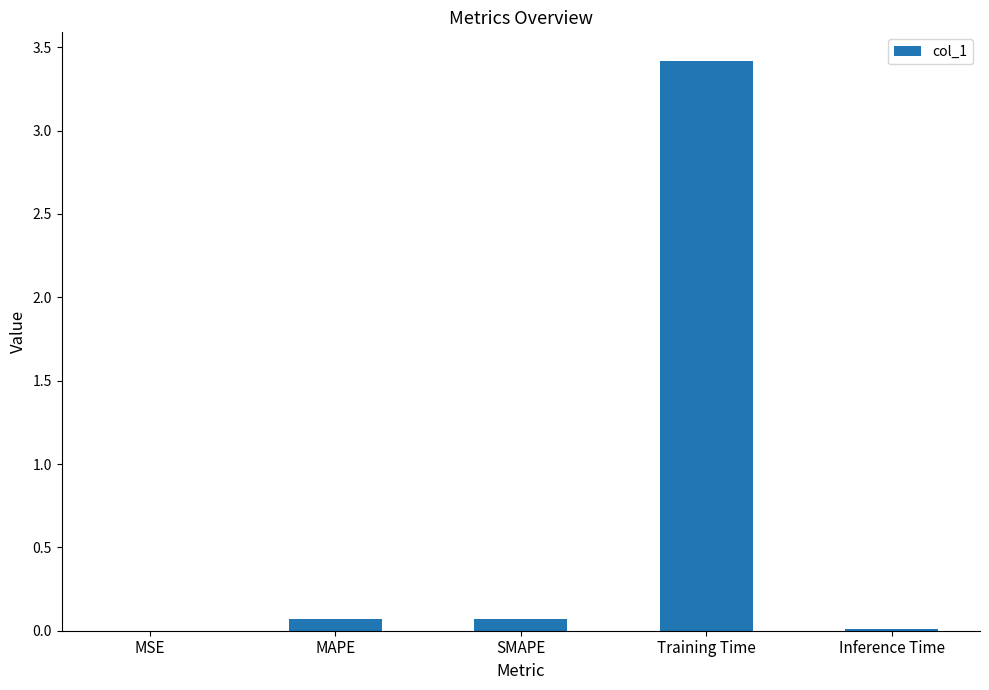

Is it true that the value at SMAPE is 0.1?

True